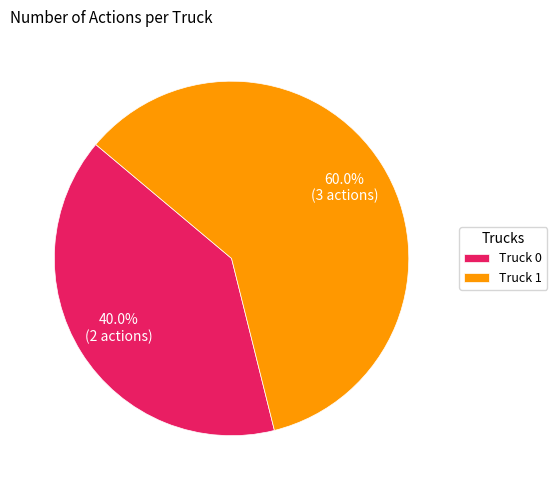

Rank the categories by value from highest to lowest.

Truck 1, Truck 0